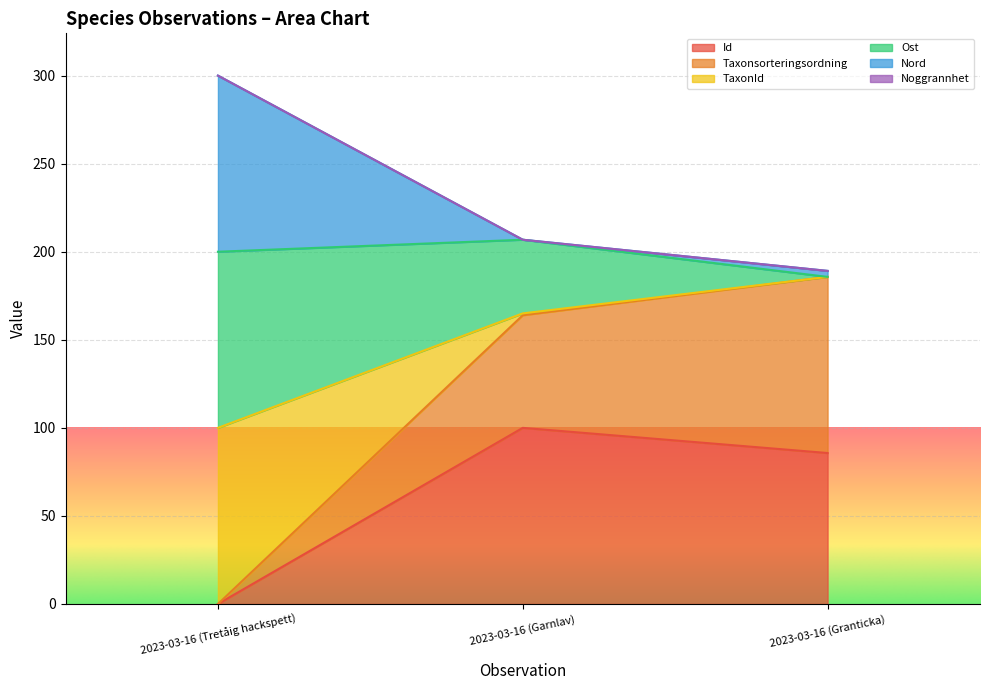

List the labels in order of Id value, smallest first.

2023-03-16 (Tretåig hackspett), 2023-03-16 (Granticka), 2023-03-16 (Garnlav)